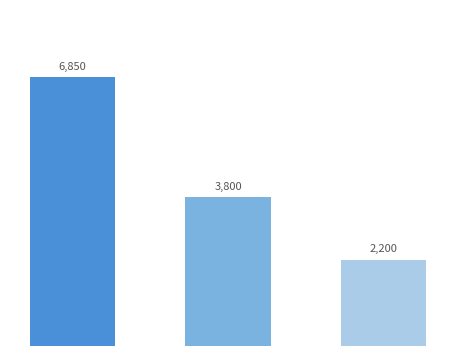

How many values are between 2200 and 6850?

3